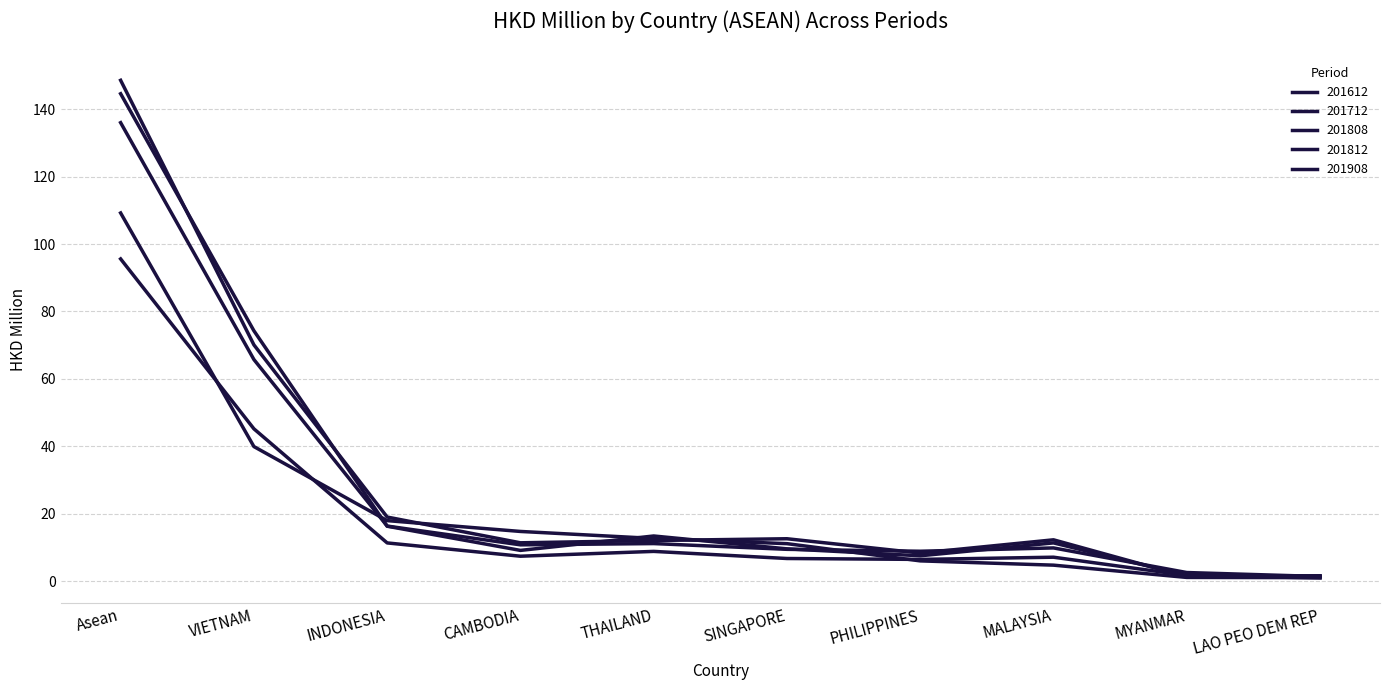

How many interior local valleys does the 201612 series have?

3